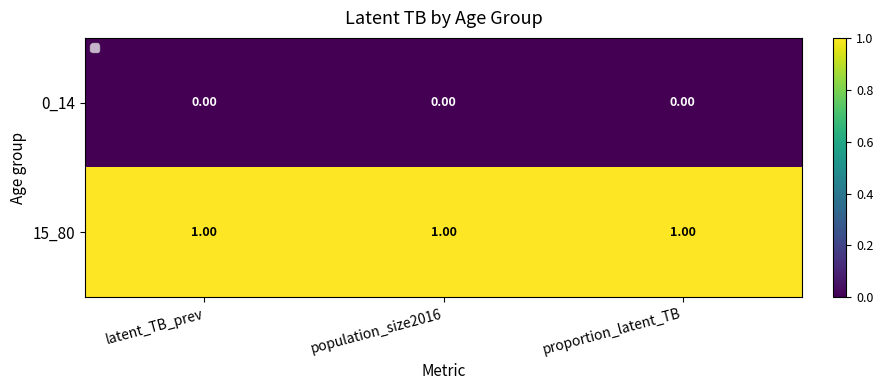

Which series has the largest total across all categories?

15_80